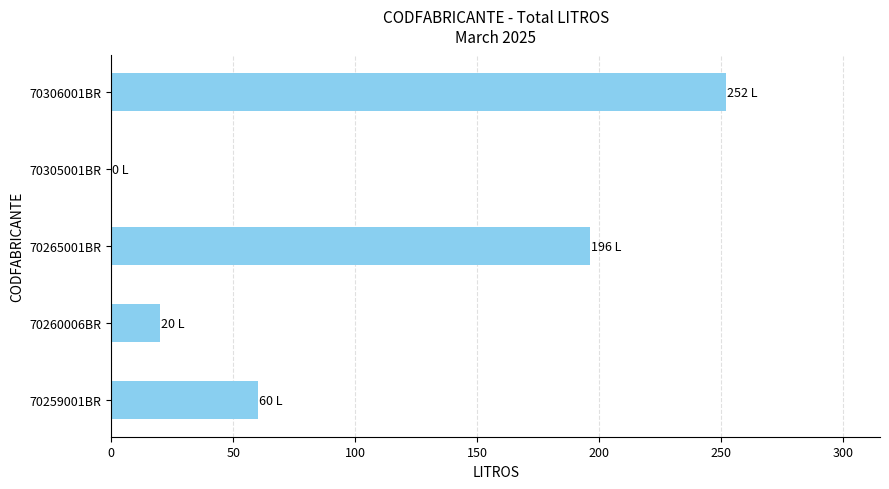

The chart shows a value of 20 at 70260006BR. True or false?

True